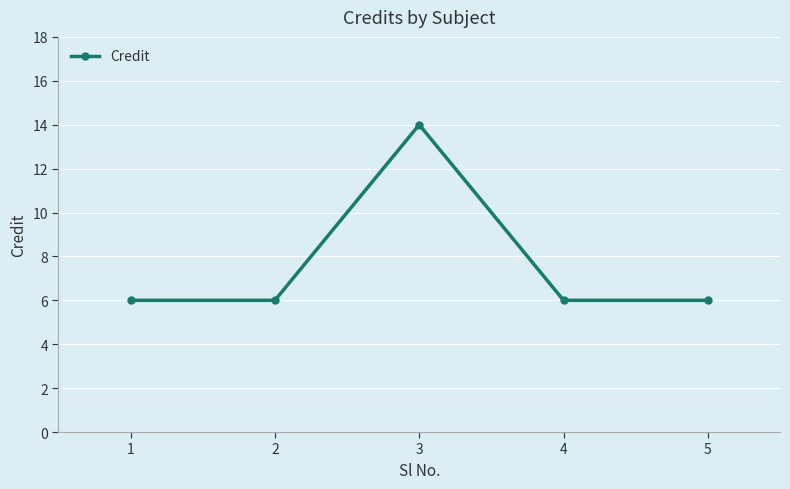

What is the ratio of the value at 2 to the value at 4?

1.0